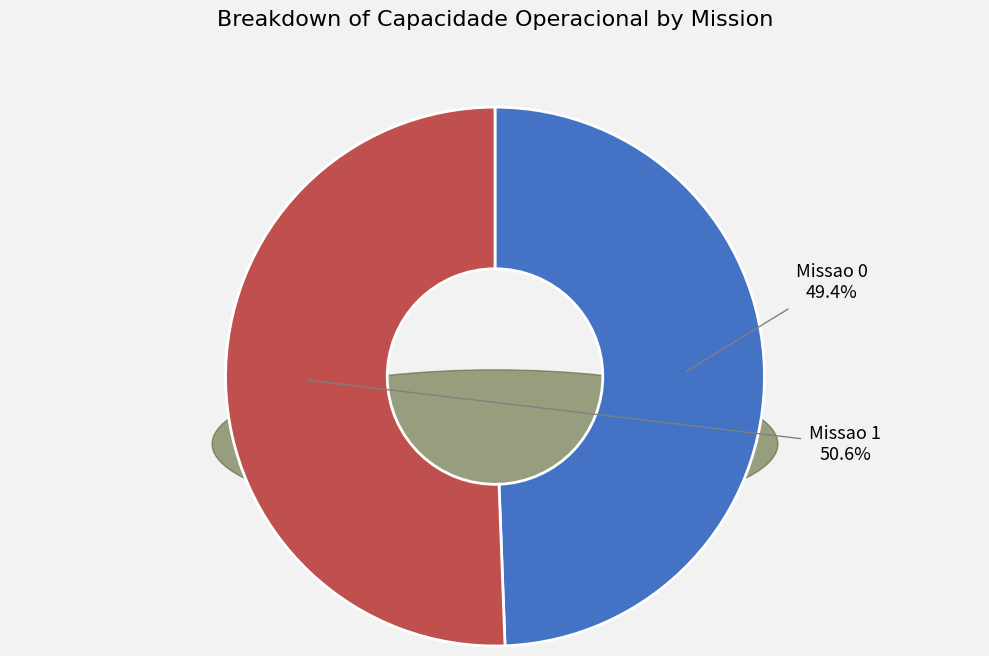

True or false: Missao 1 accounts for 65% of the total.

False